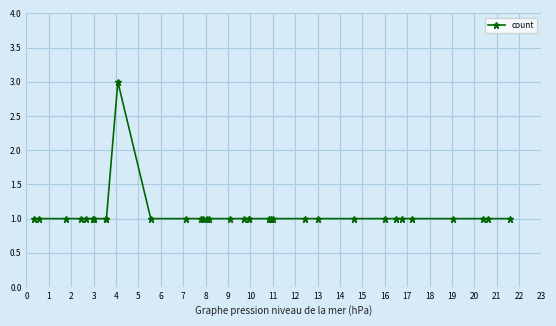

Does the chart have visible grid lines?

Yes